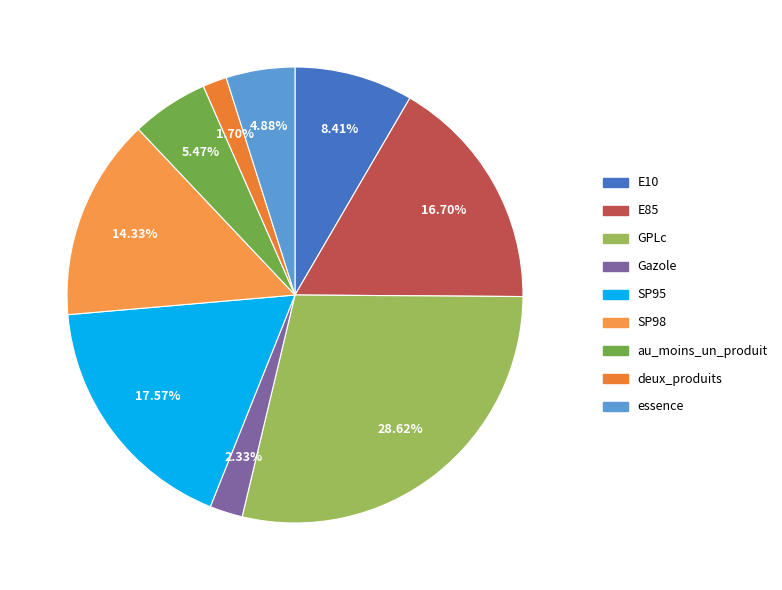

Approximately how many times larger is the value at au_moins_un_produit compared to SP98?

0.4